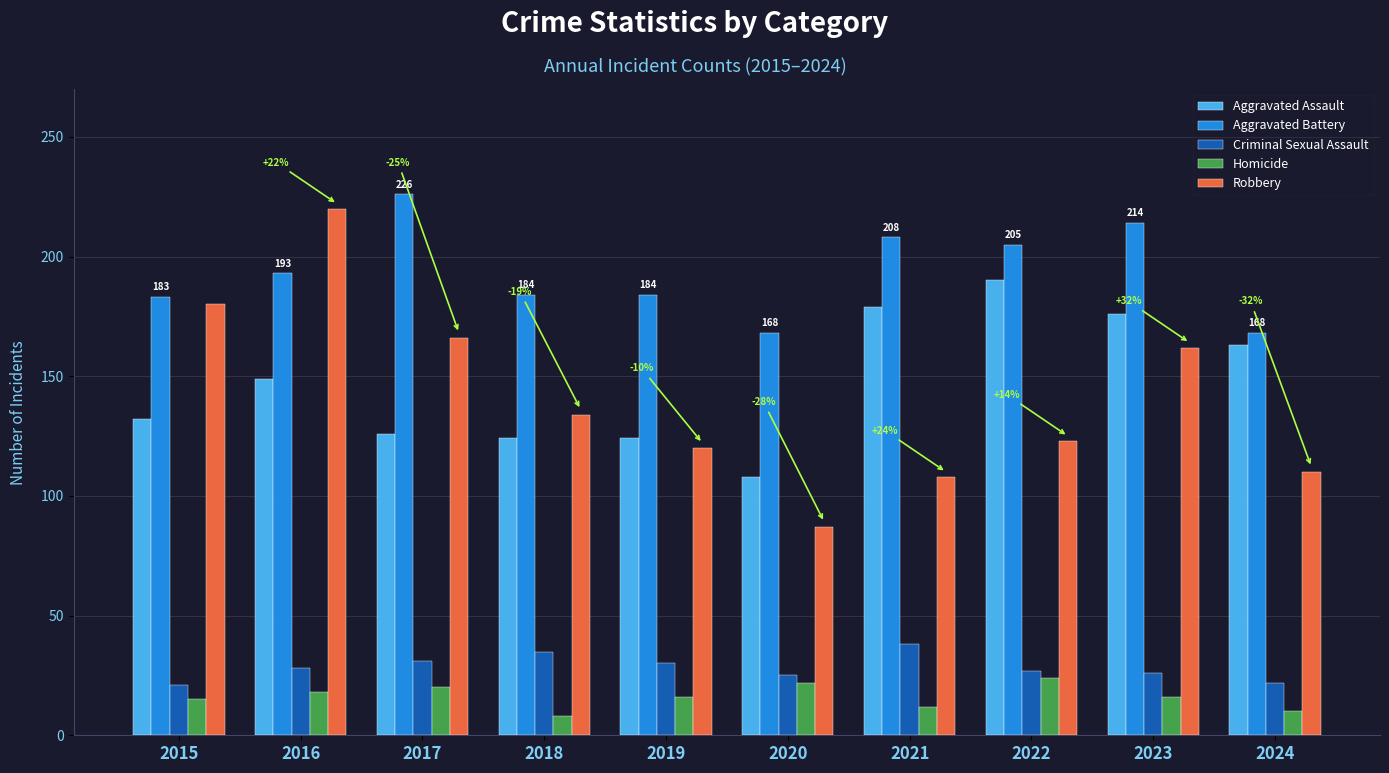

What is the total value across all series at 2015?

531